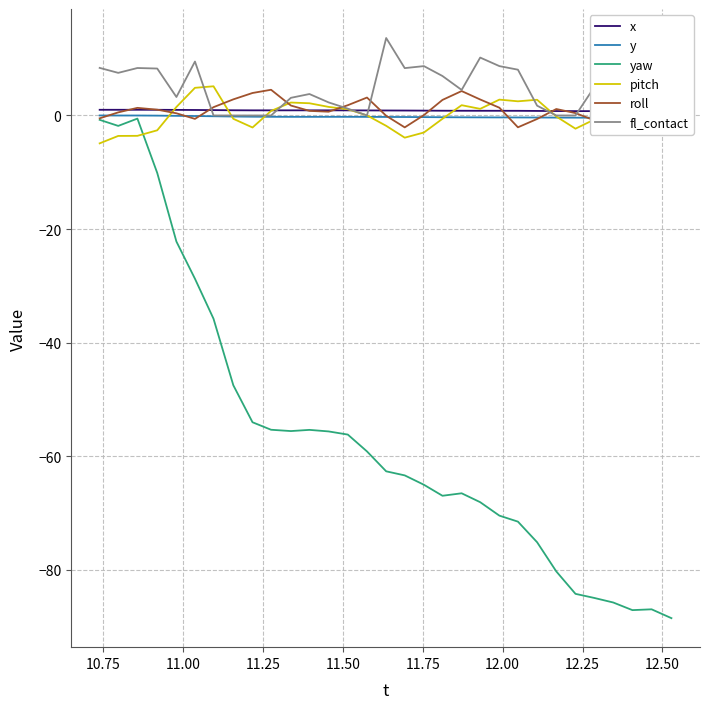

True or false: pitch and yaw cross at least once.

True